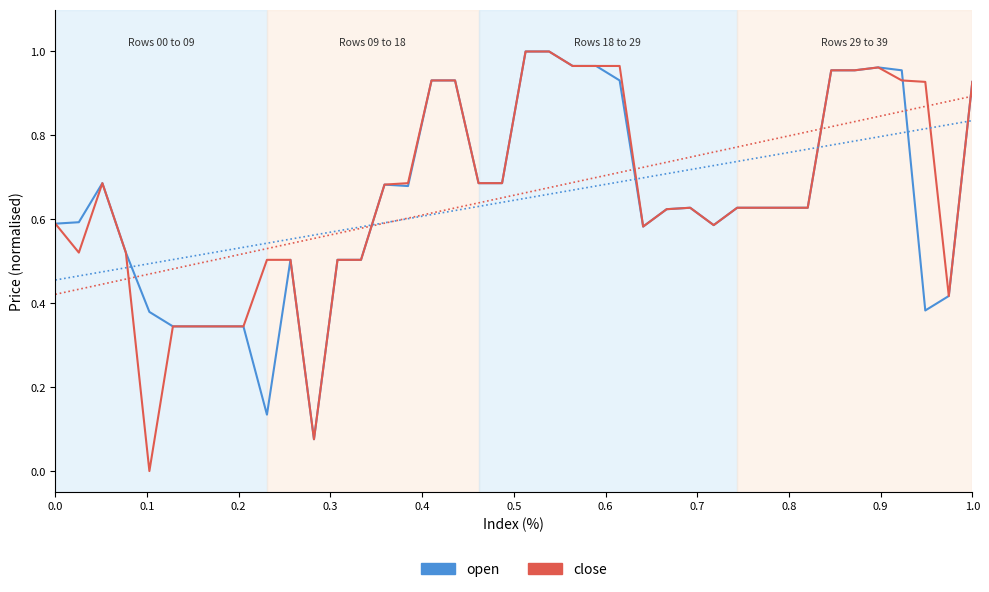

Is it true that open equals 0.3 at 32?

False